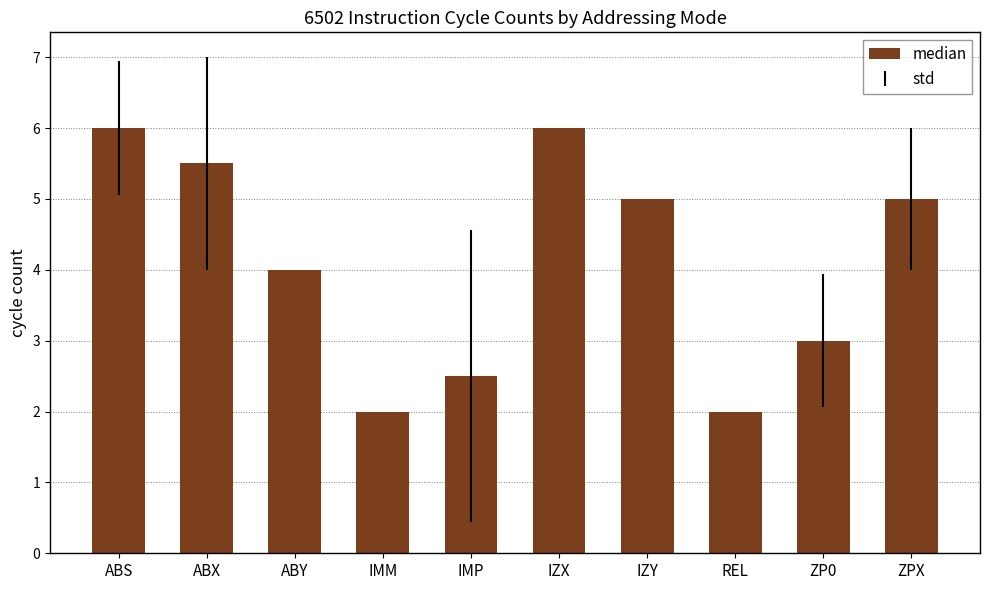

Is it true that the value at ABY is 4.0?

True